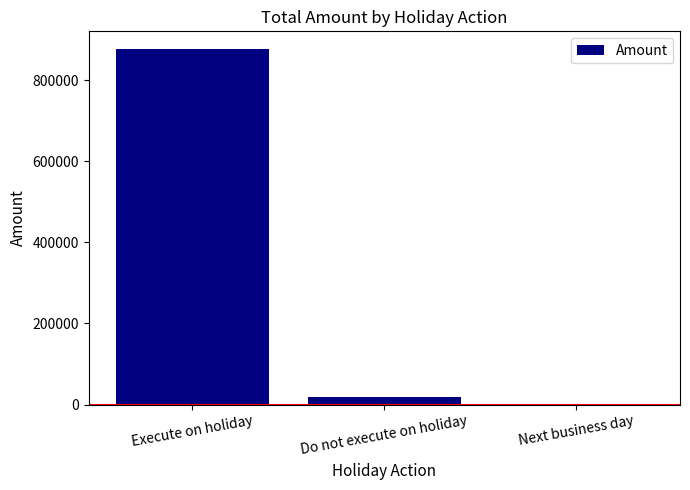

What is the maximum value shown in the chart?

876300